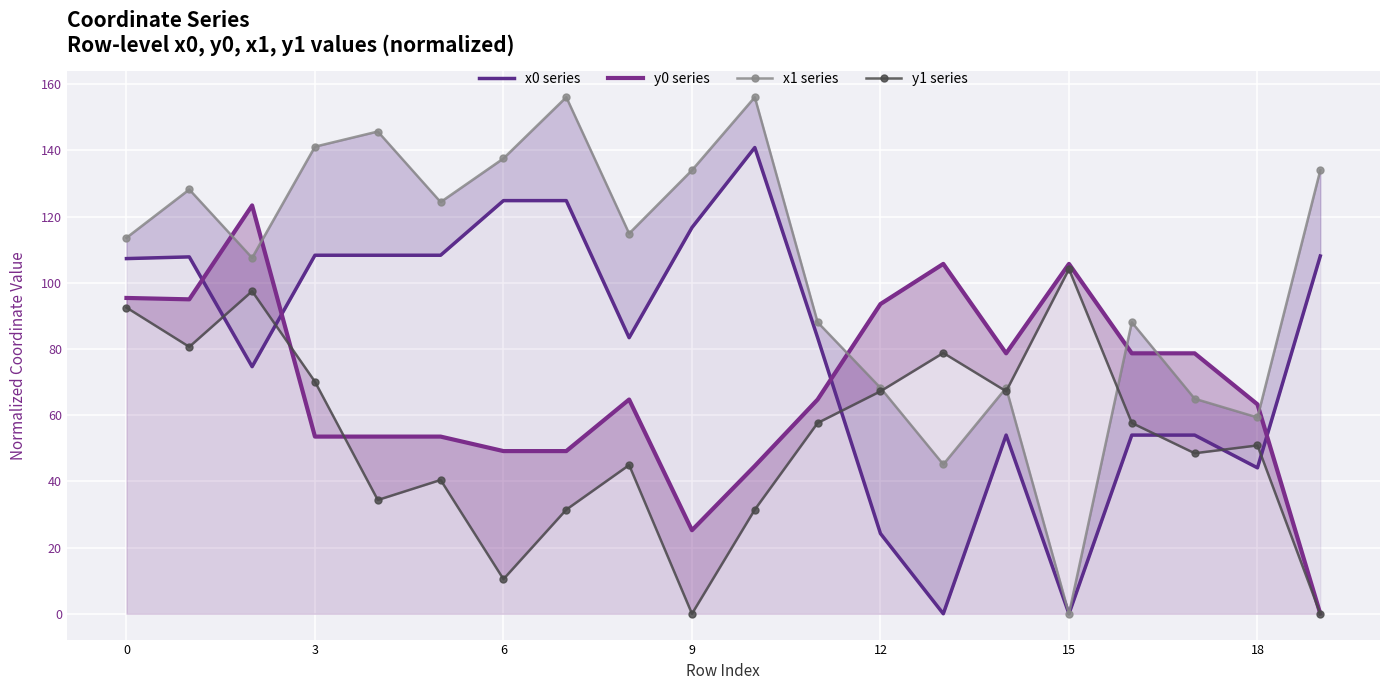

List the series in order of their overall mean, highest first.

x1 series, x0 series, y0 series, y1 series